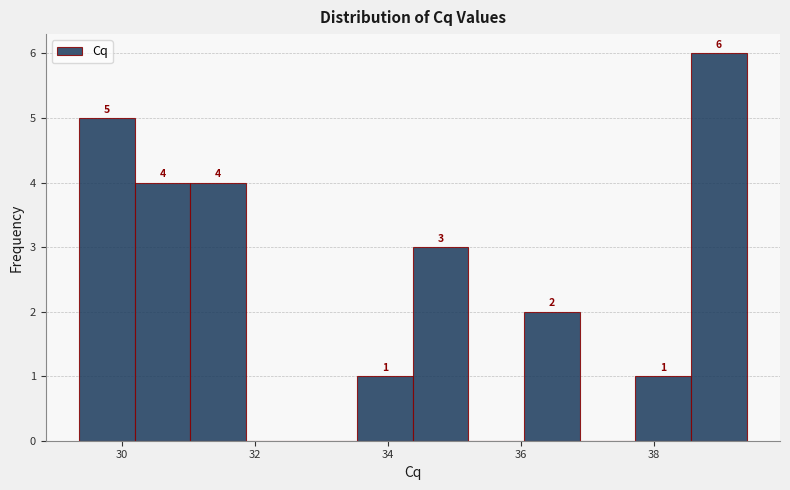

Which range on the x-axis has the tallest bar?

38.6 to 39.4